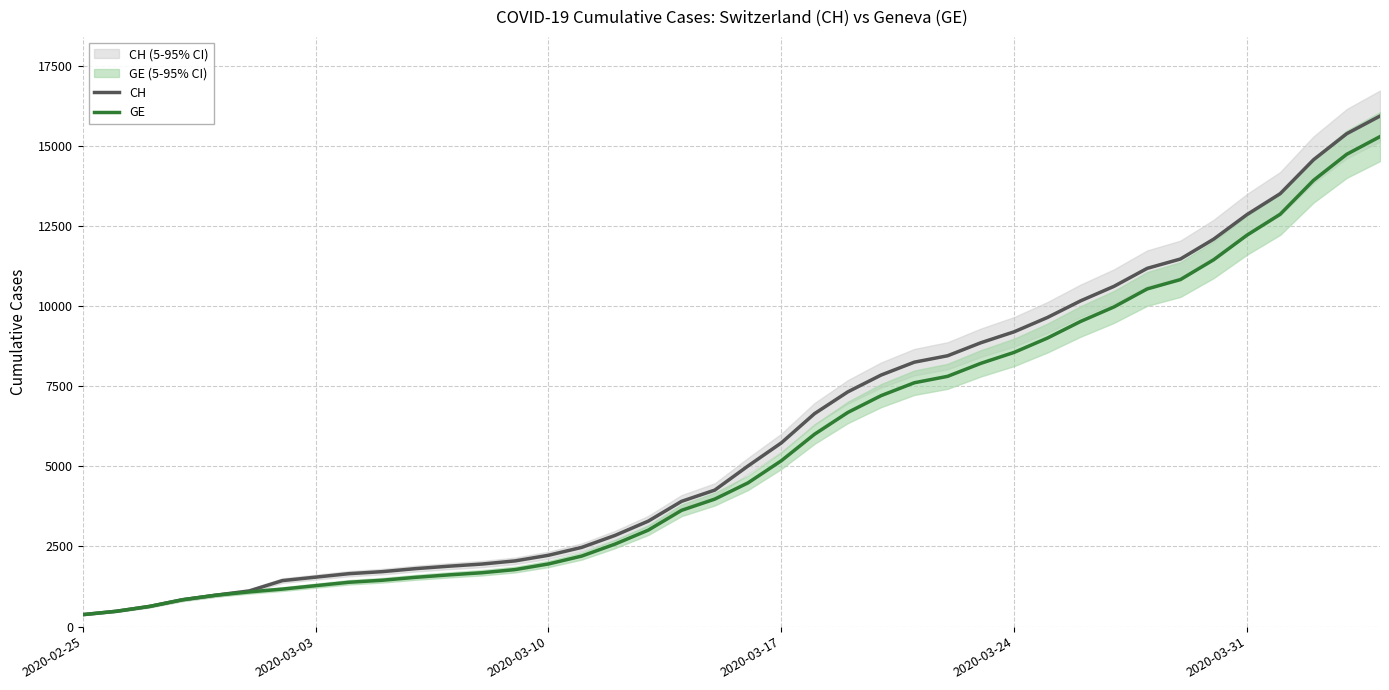

What is the maximum value for CH?

15926